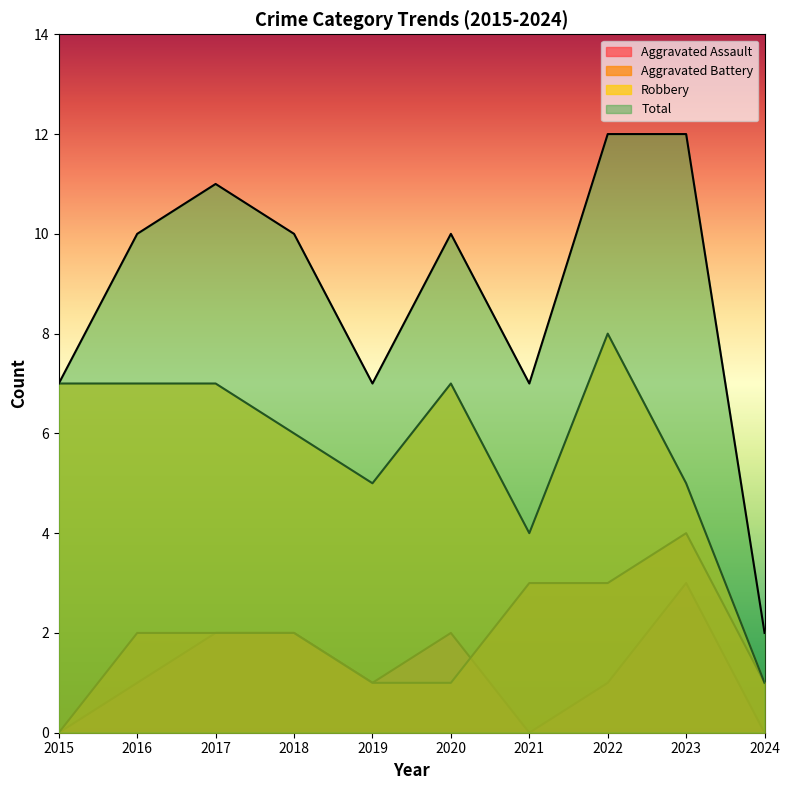

How many series are shown in this chart?

4